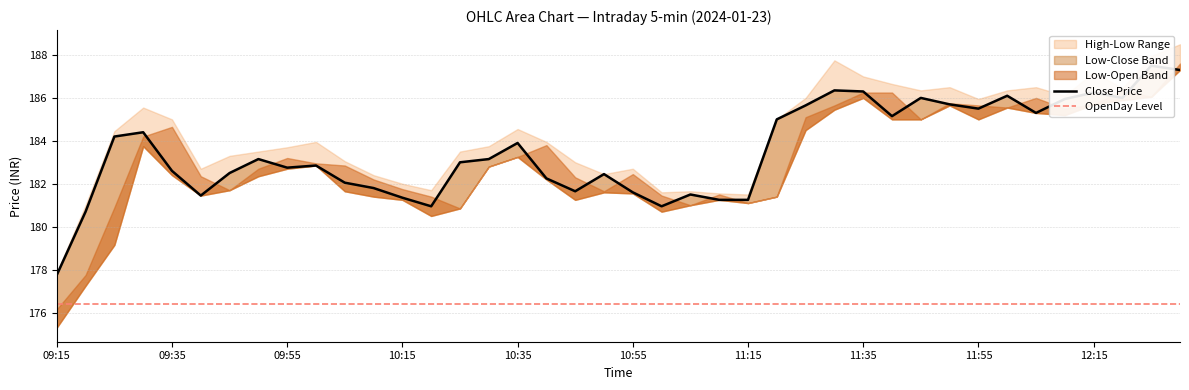

What is the total value across all series at 10:00?

909.0